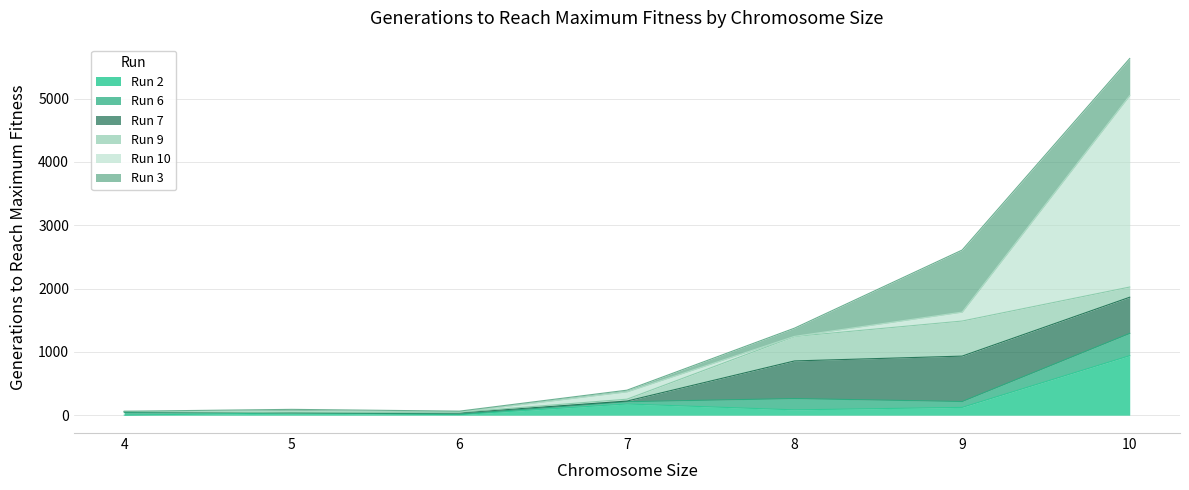

Which series has the largest total across all categories?

Run 10